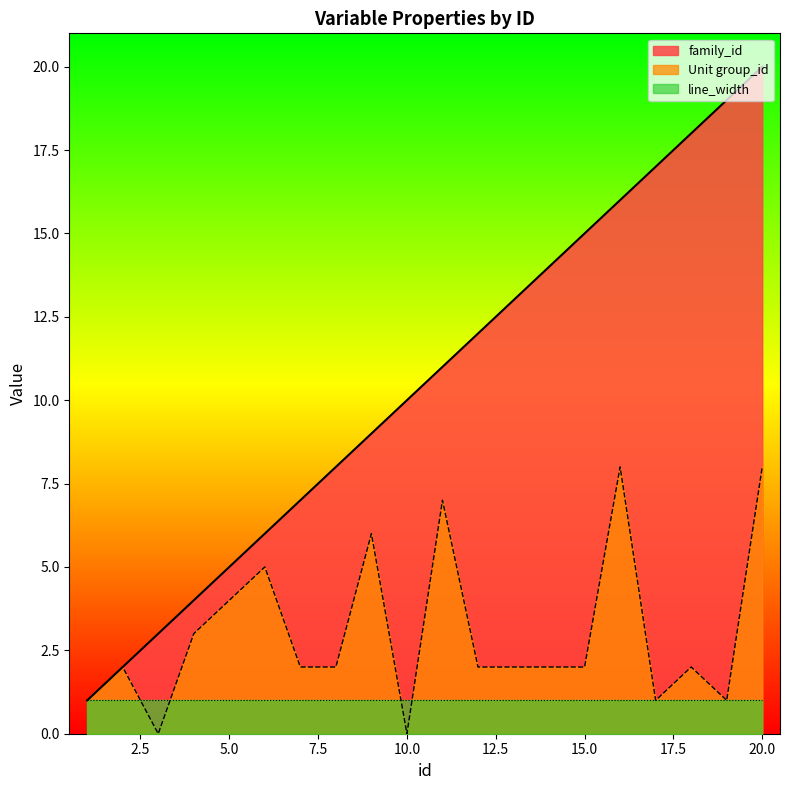

Does the chart display data point markers on the line(s)?

No